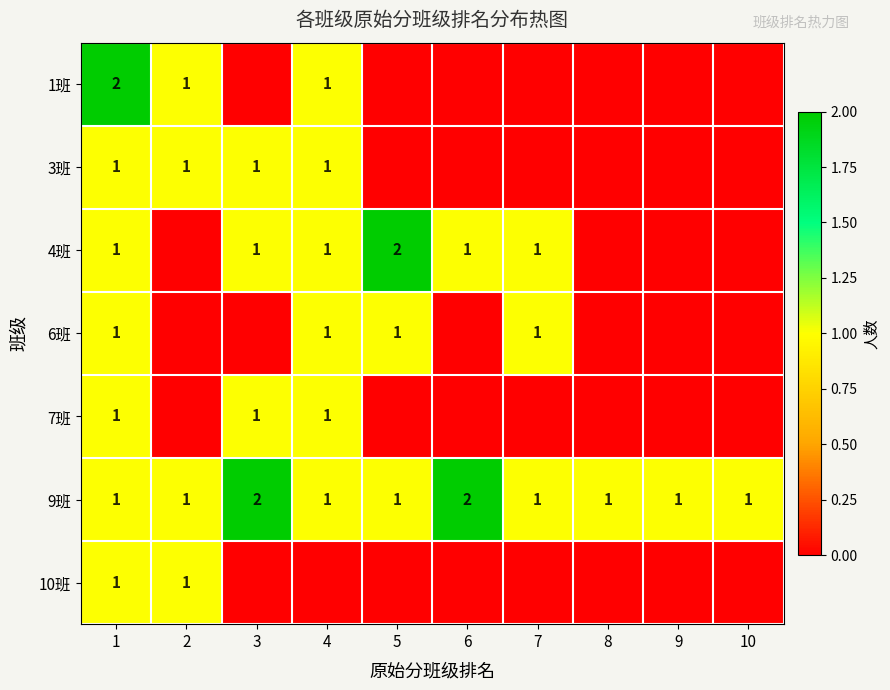

Count the number of categories in the chart.

10